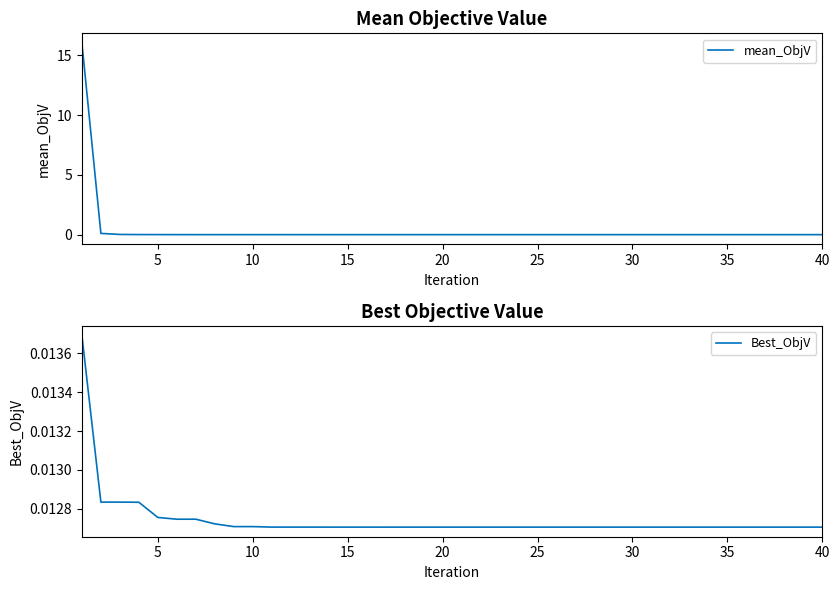

What is the sum of all Best_ObjV values?

0.5